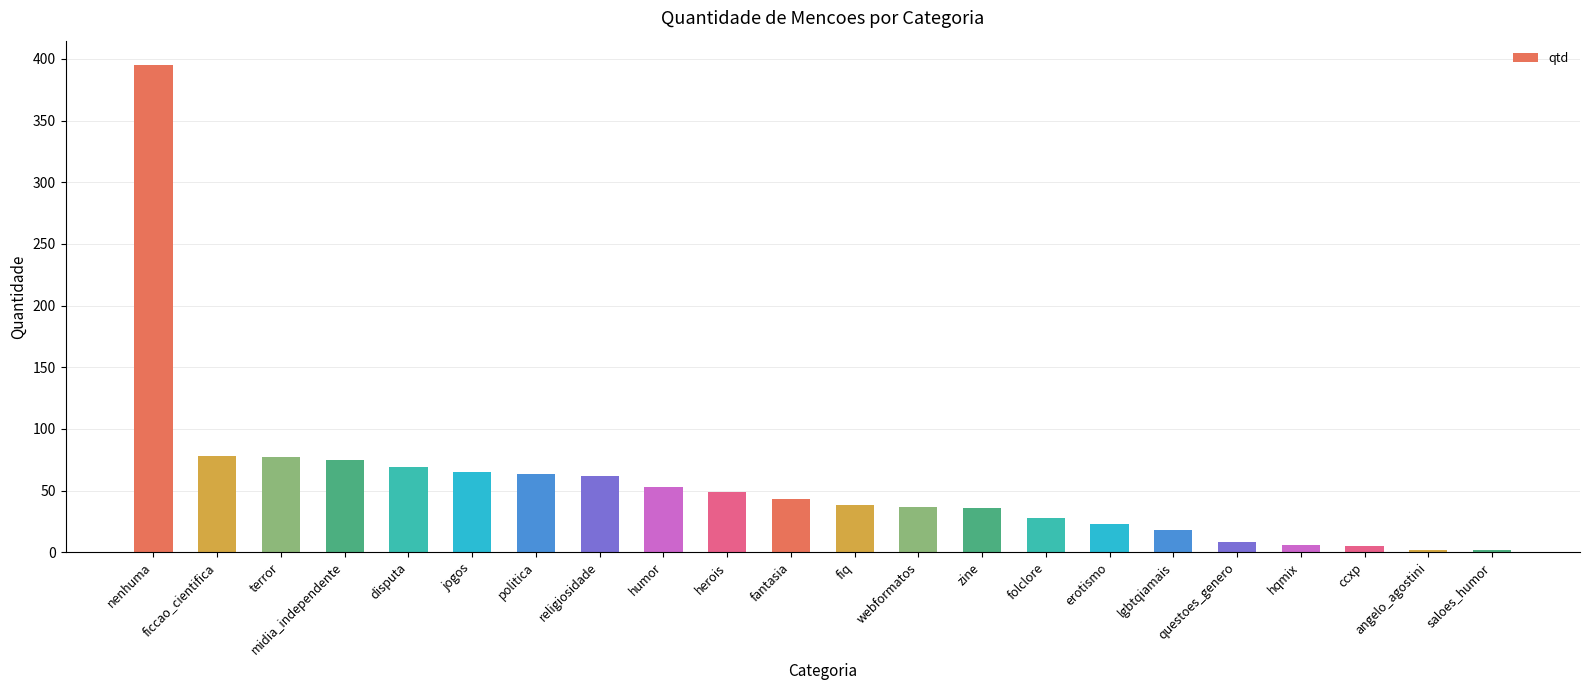

What is the change in value from religiosidade to zine?

-26